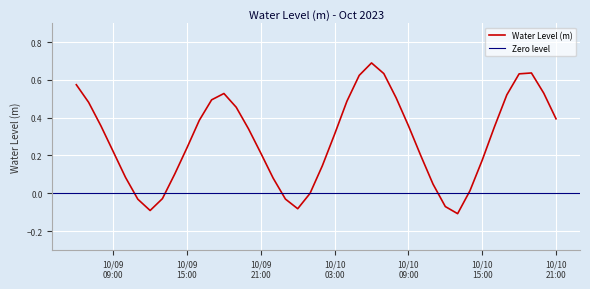

How many data points are above 0?

32